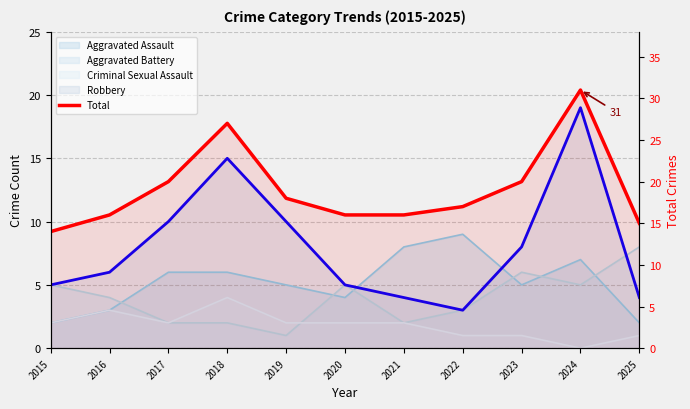

At which category does the data reach its first local peak?

2018